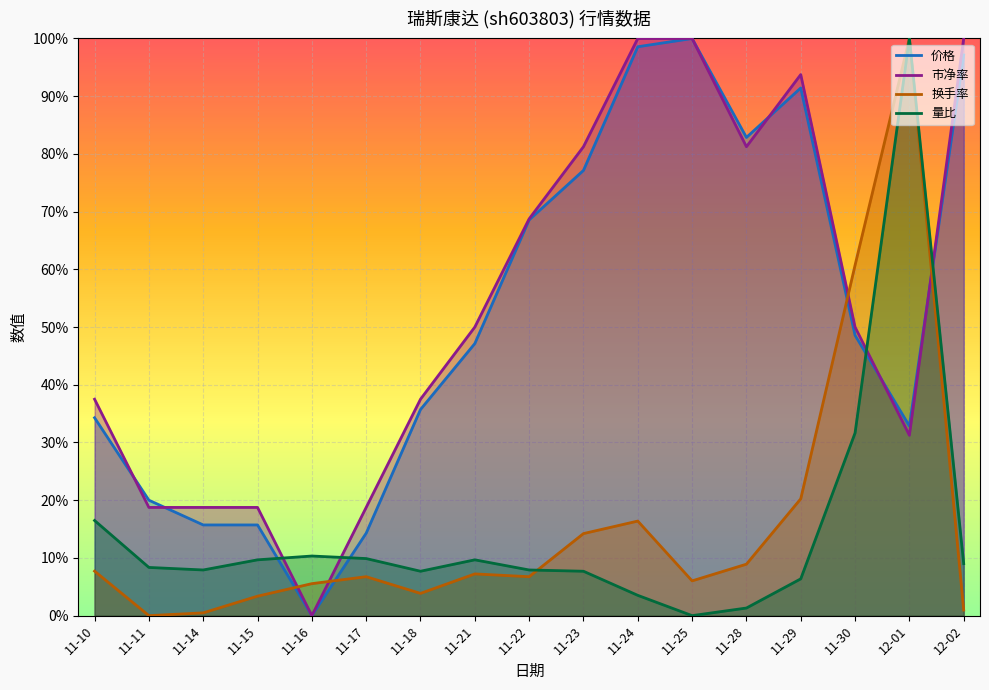

At which category does the chart reach its minimum across all series?

11-16